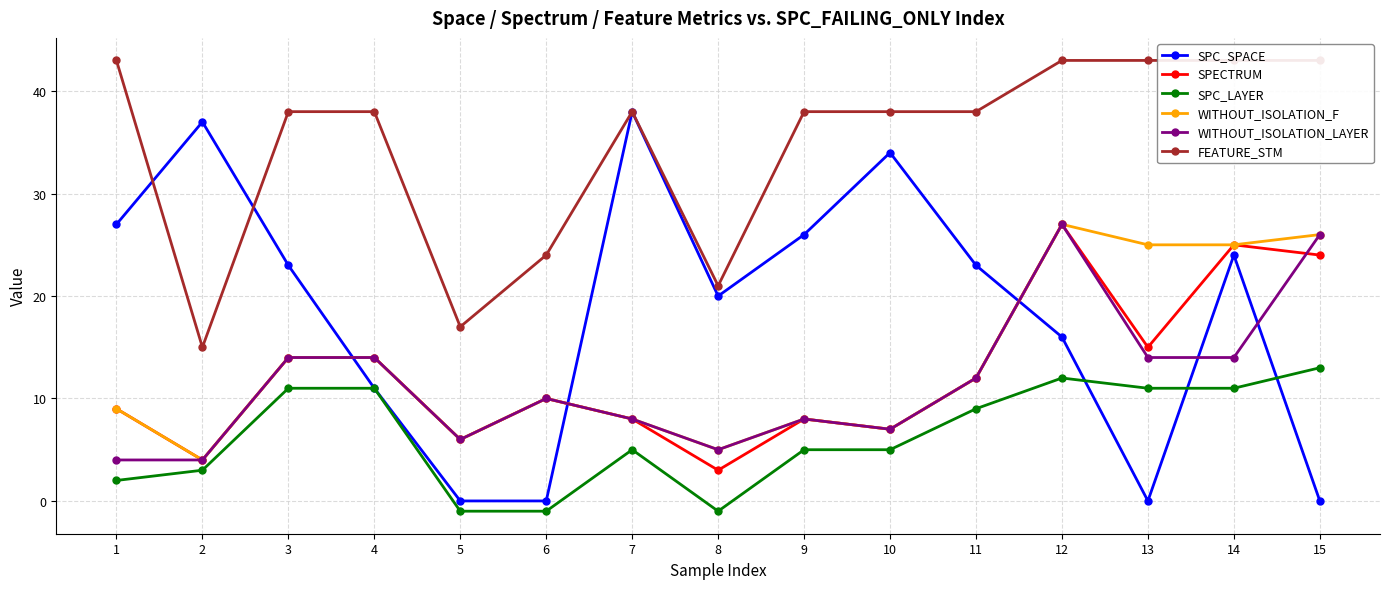

Is the value of SPC_SPACE at 15 greater than the value of FEATURE_STM at 2?

No